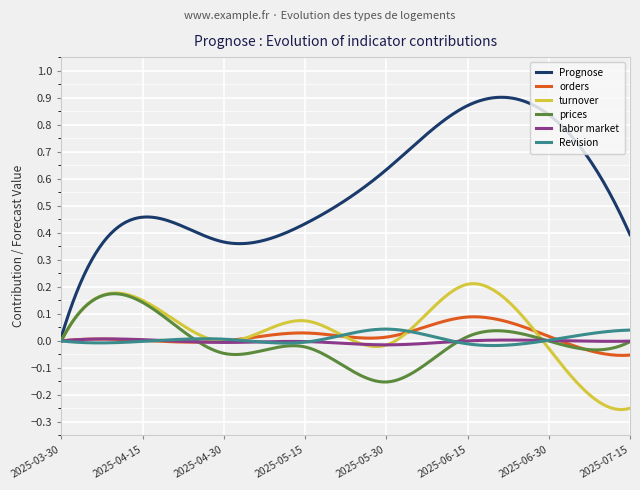

Which series has the widest spread of values?

Prognose